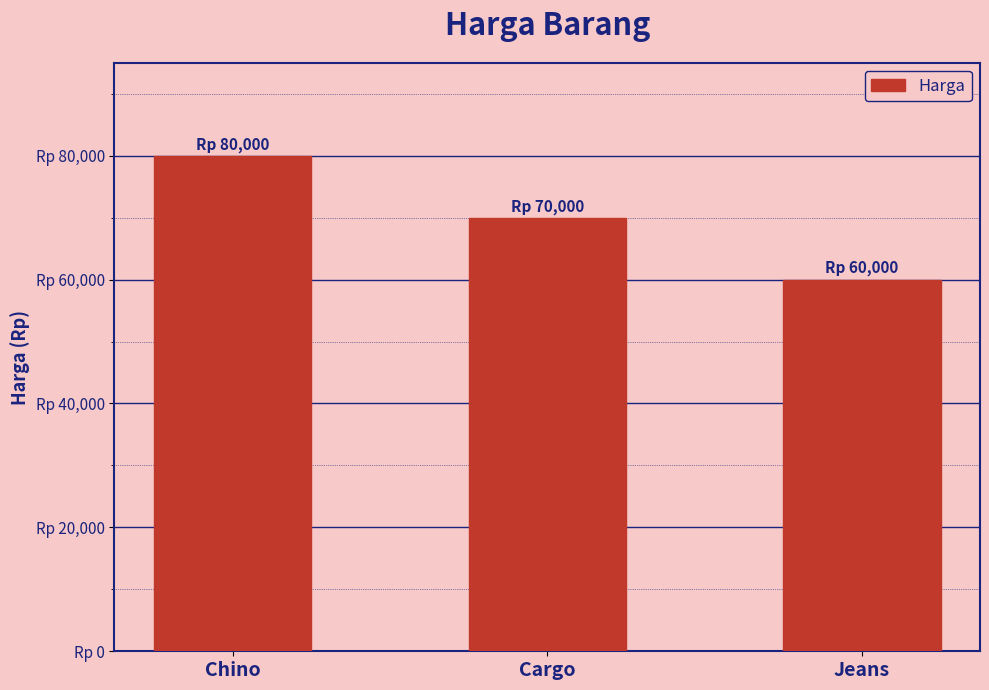

Does the chart contain any negative values?

No